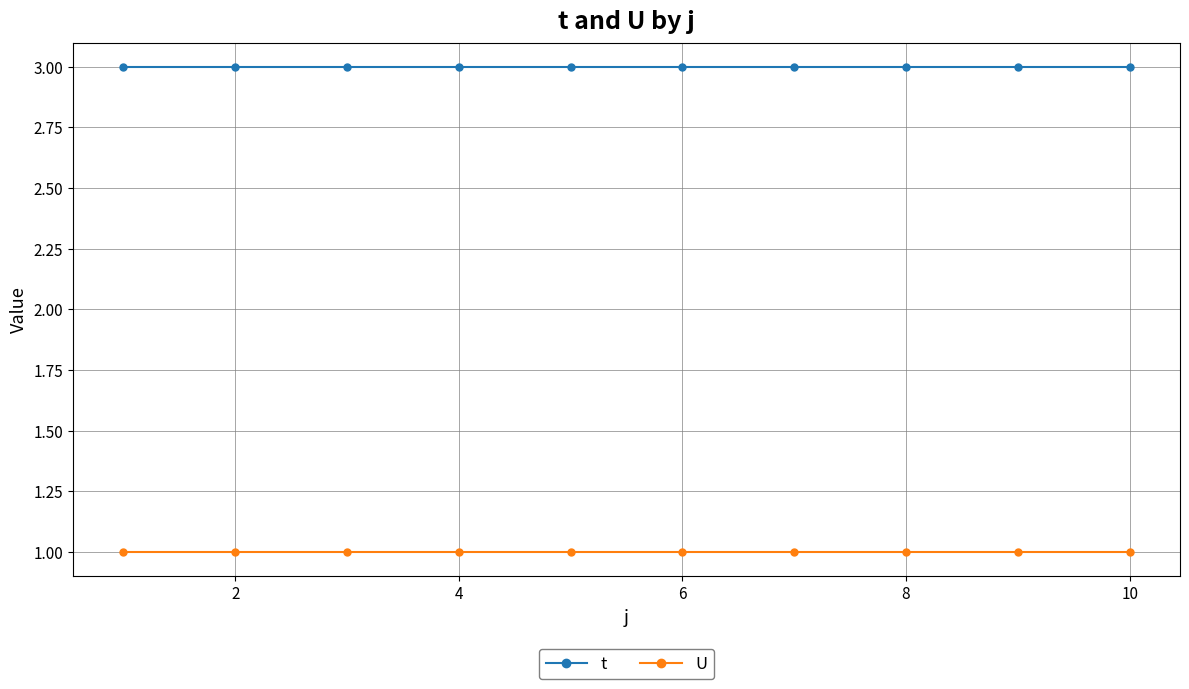

At how many categories does at least one series exceed 2?

10